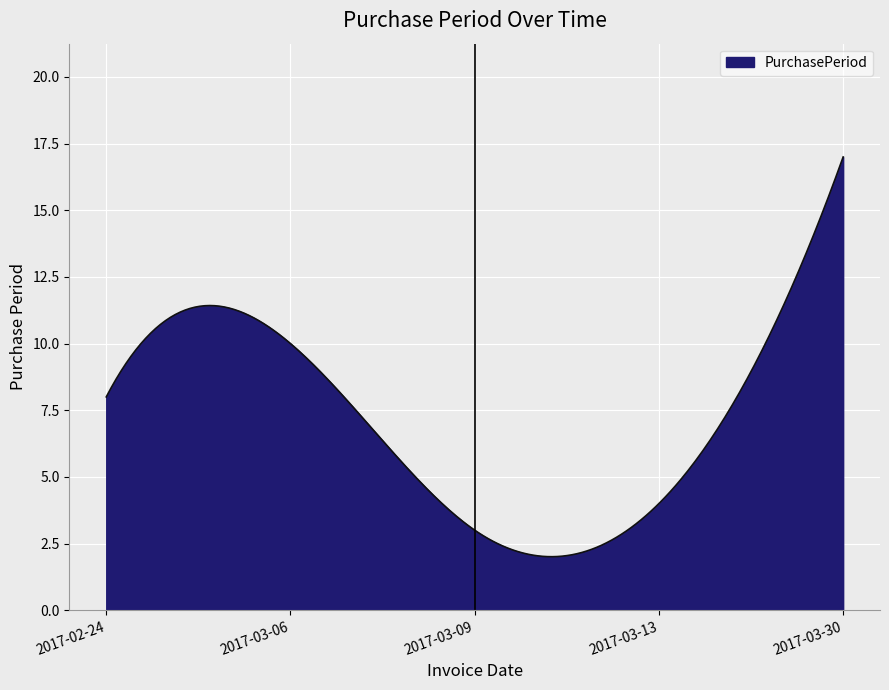

What is the difference between the maximum and minimum values?

15.0